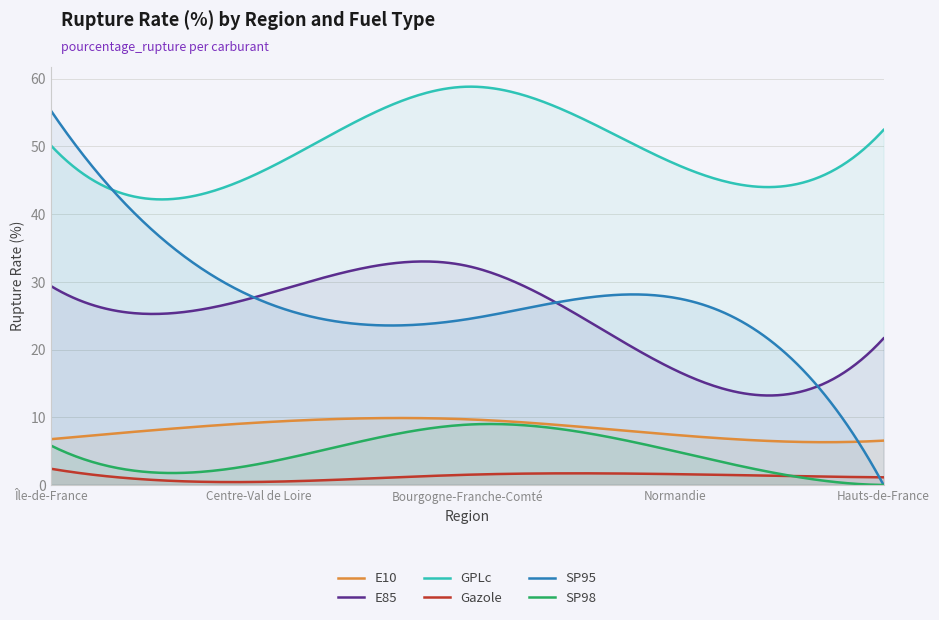

List the labels in order of SP98 value, largest first.

Bourgogne-Franche-Comté, Île-de-France, Normandie, Centre-Val de Loire, Hauts-de-France